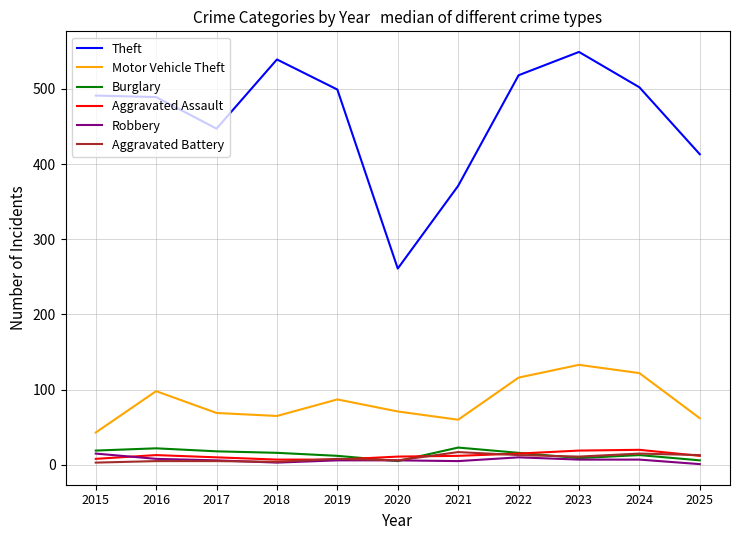

Is the value of Burglary at 2018 greater than the value of Motor Vehicle Theft at 2025?

No